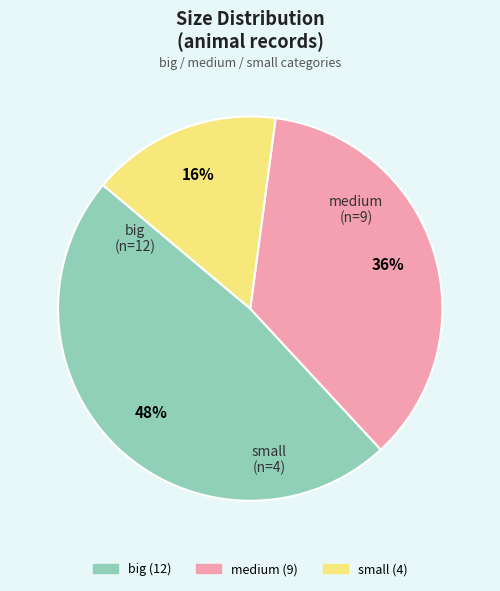

Is there a majority slice in this chart?

No